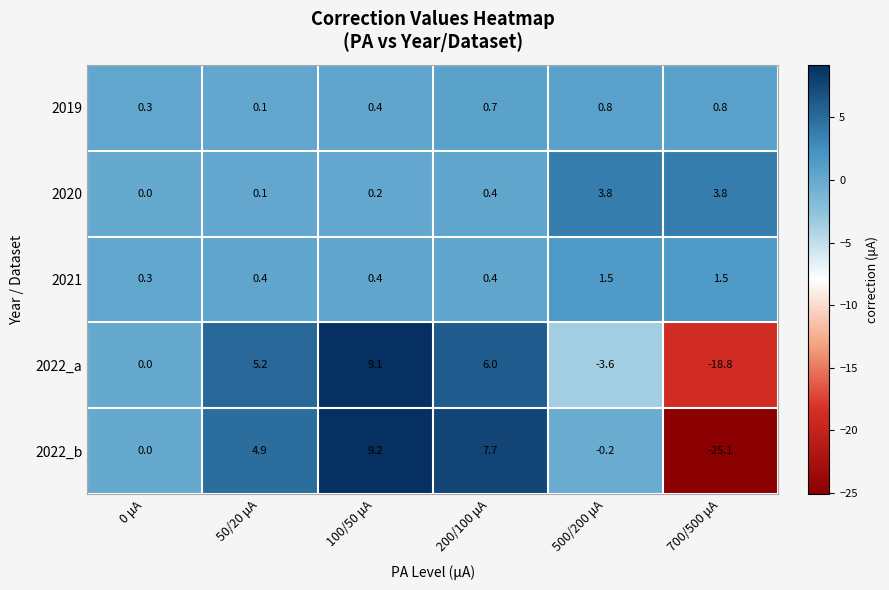

Is it true that 2022_a equals 7.9 at 50/20 μA?

False